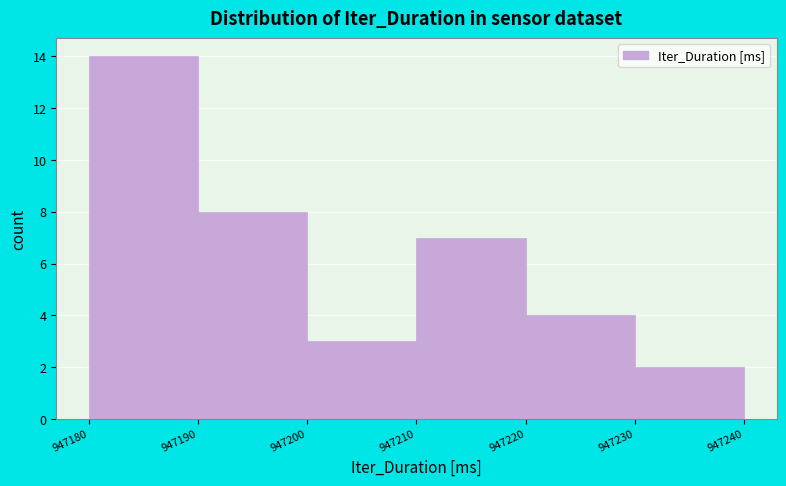

Reading left to right, list every bar in this chart as the range it spans on the x-axis followed by its height. The values are not printed on the chart, so give them approximately, as read against the axis.

947180 to 947190: 14
947190 to 947200: 8
947200 to 947210: 3
947210 to 947220: 7
947220 to 947230: 4
947230 to 947240: 2